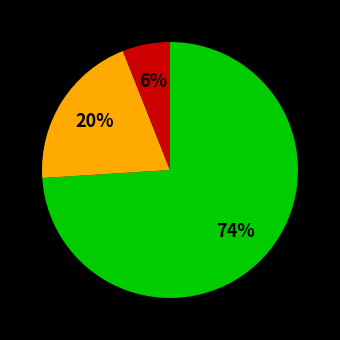

To the nearest percent, what is the difference between the largest and smallest slice percentages?

68%